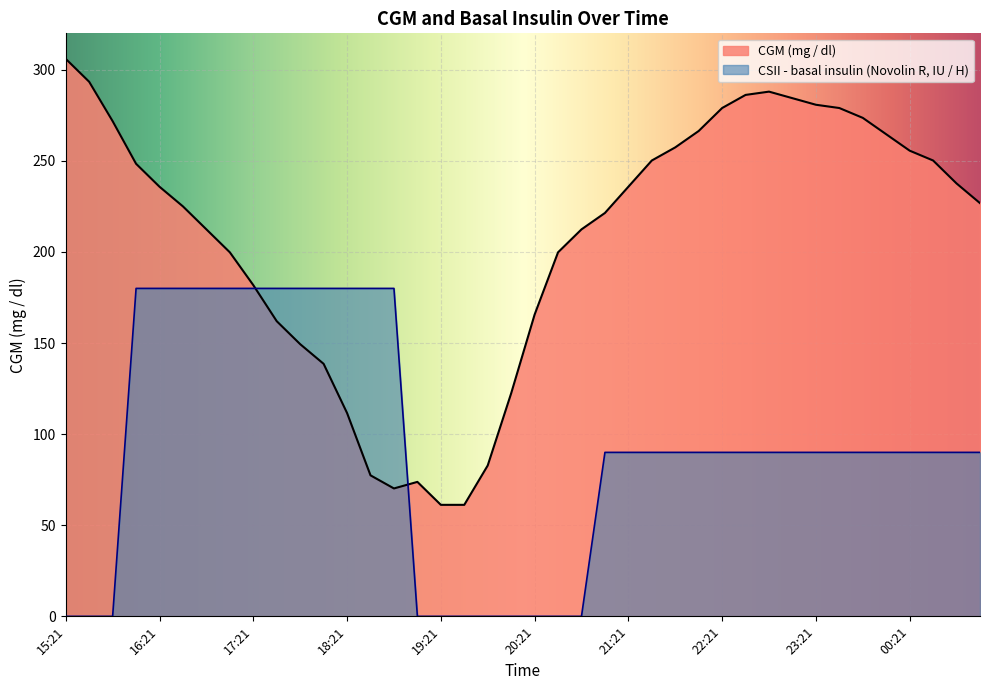

What is the total value across all series at 16:36?

405.0